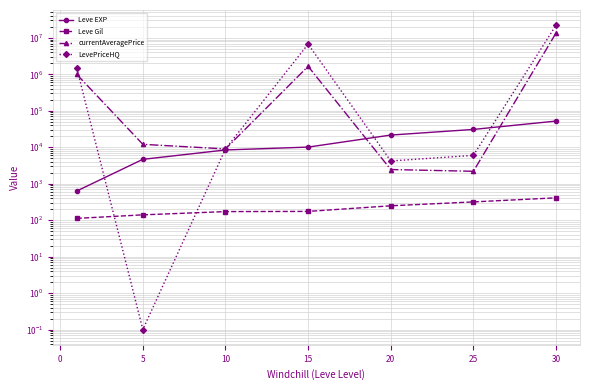

True or false: Leve Gil and currentAveragePrice cross at least once.

False